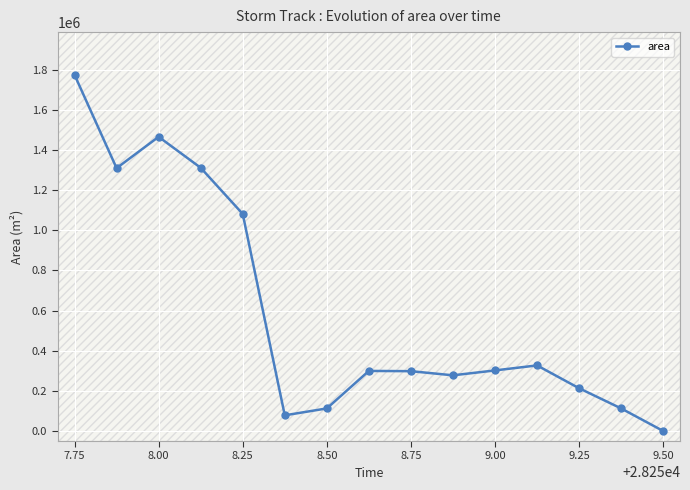

What is the highest value of the area series?

1775000